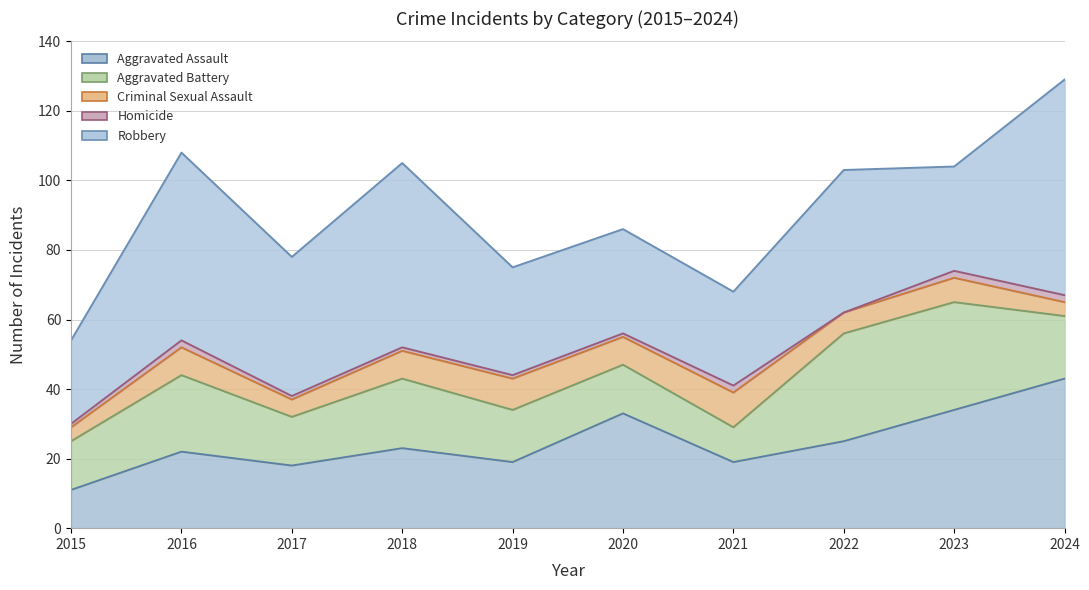

What is the difference between the maximum and minimum values in the Robbery series?

38